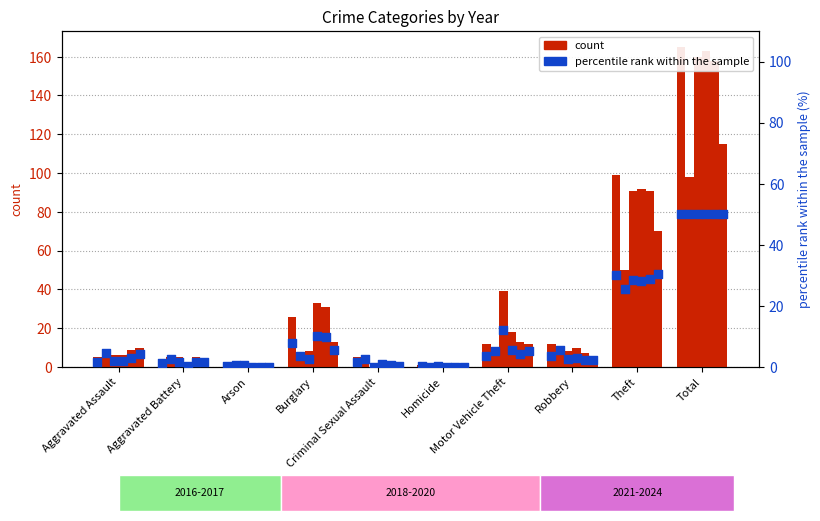

Is the value of 2018 at Burglary greater than the value of 2024 at Aggravated Assault?

Yes